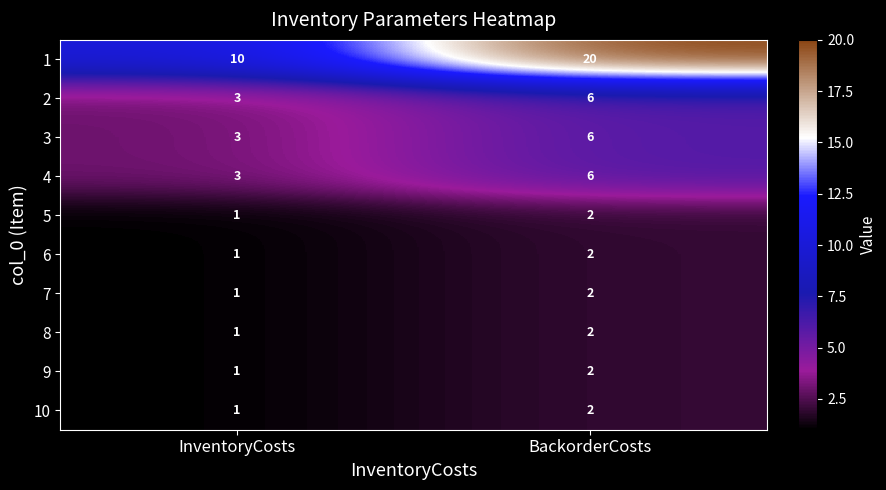

At which category is the sum across all series the highest?

BackorderCosts